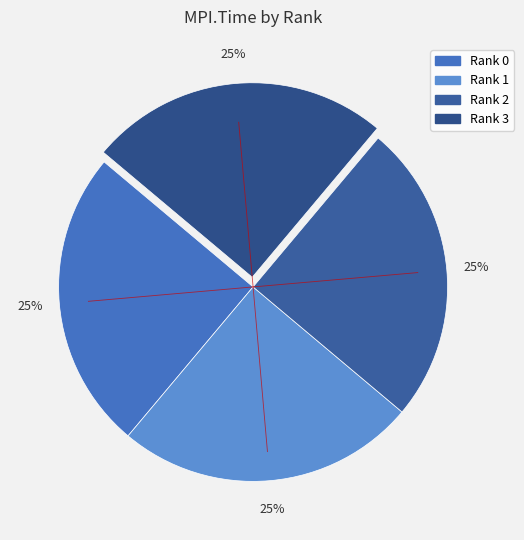

Is there any slice that represents more than half of the pie?

No